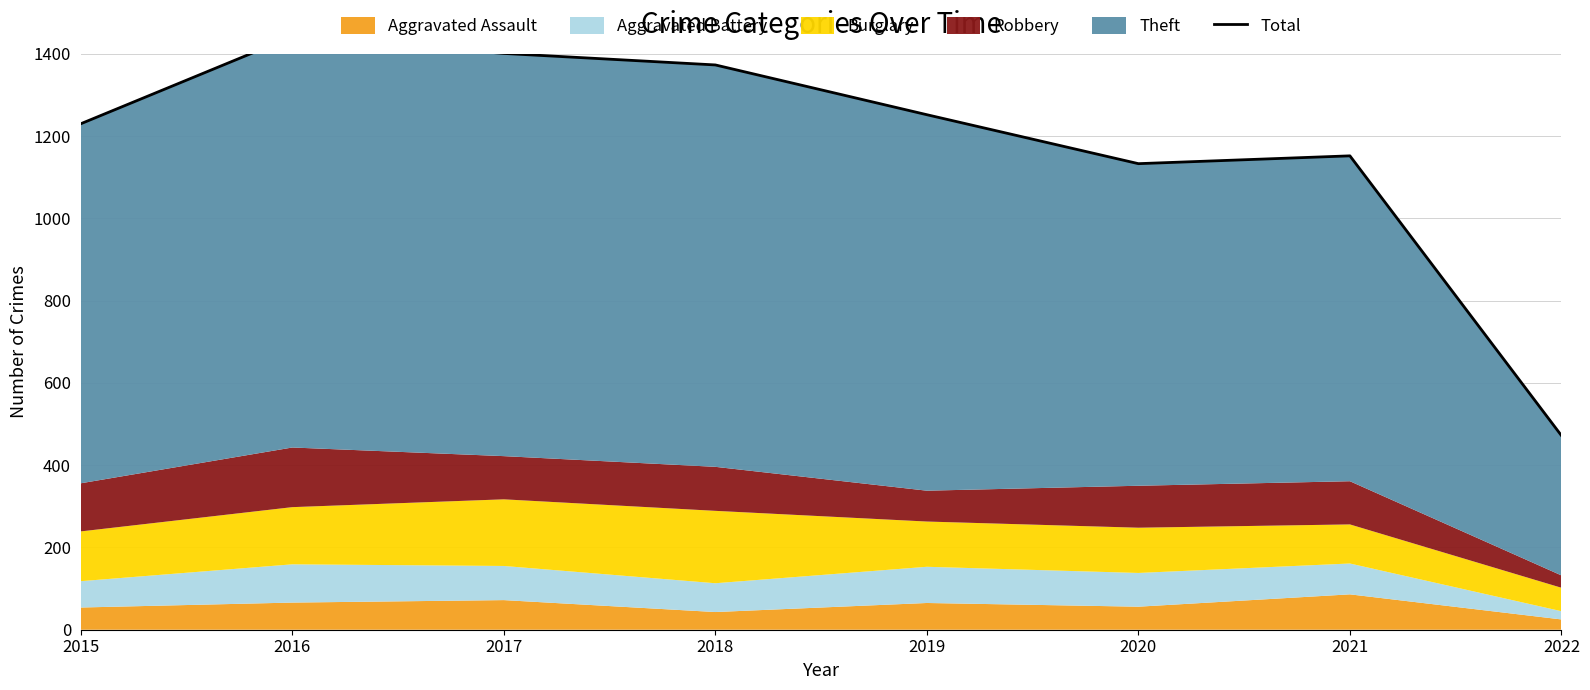

What is the sum of all values?

9455